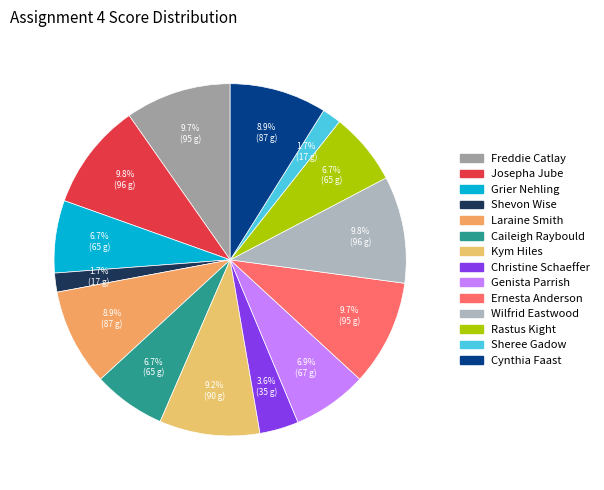

What is the largest slice in the pie chart?

Josepha Jube